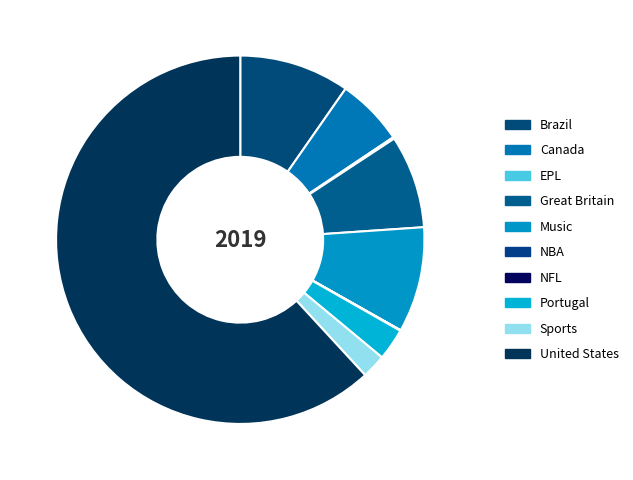

The Great Britain slice represents 21% of the pie. True or false?

False